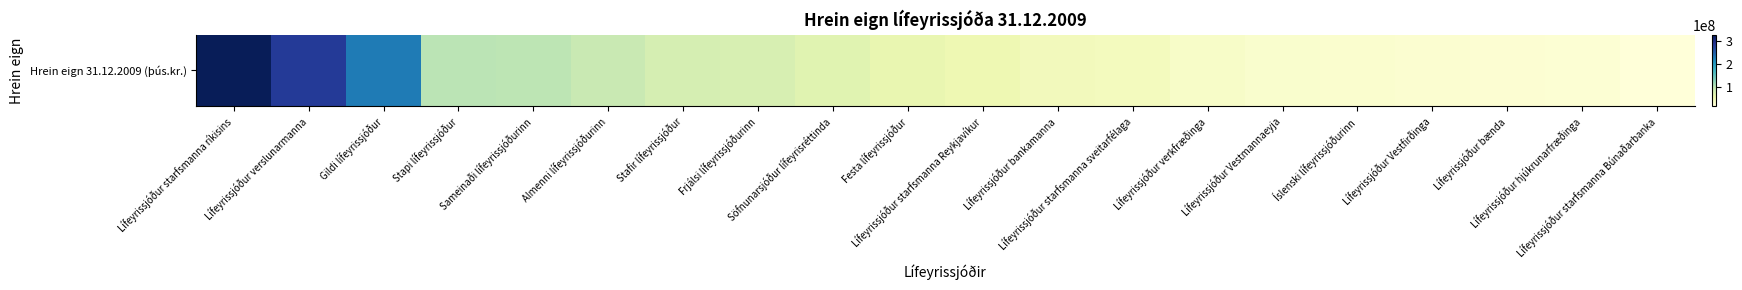

What is the sum of the values at Almenni lífeyrissjóðurinn and Lífeyrissjóður bankamanna?

135170147